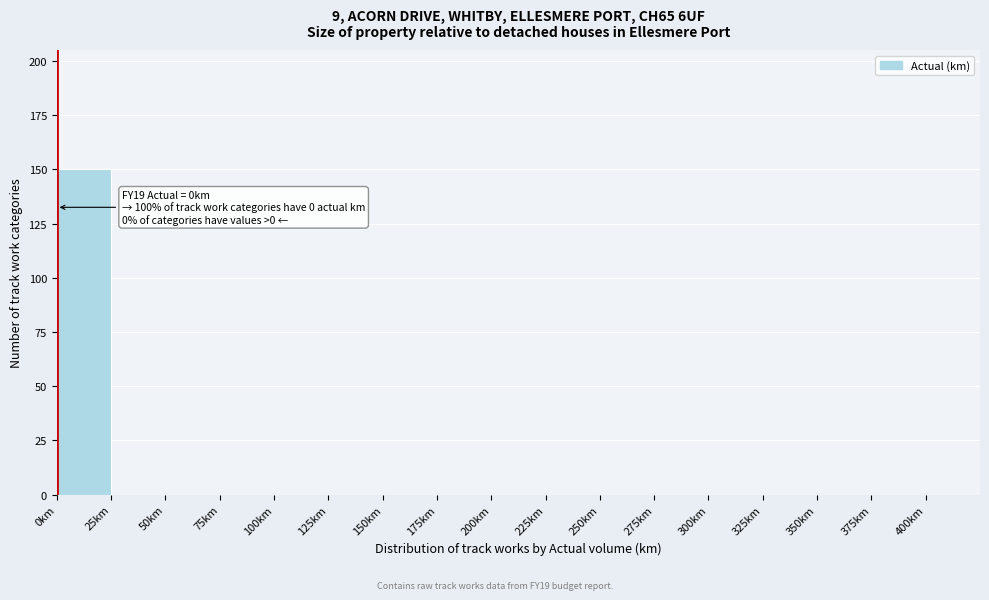

Over which range of the x-axis is the bar tallest?

0 to 25